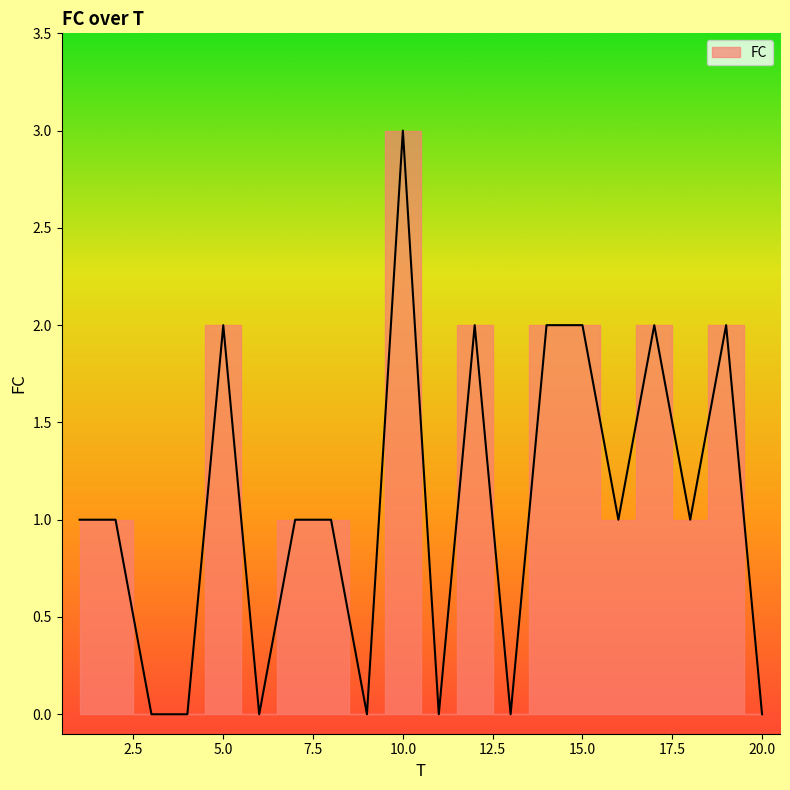

Is it true that the value at 17 is 1?

False